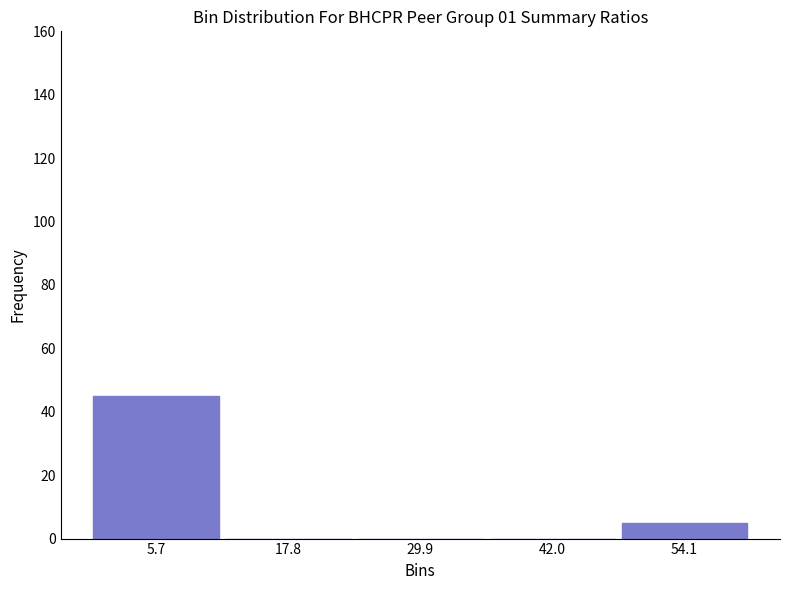

Which range on the x-axis has the tallest bar?

0 to 12